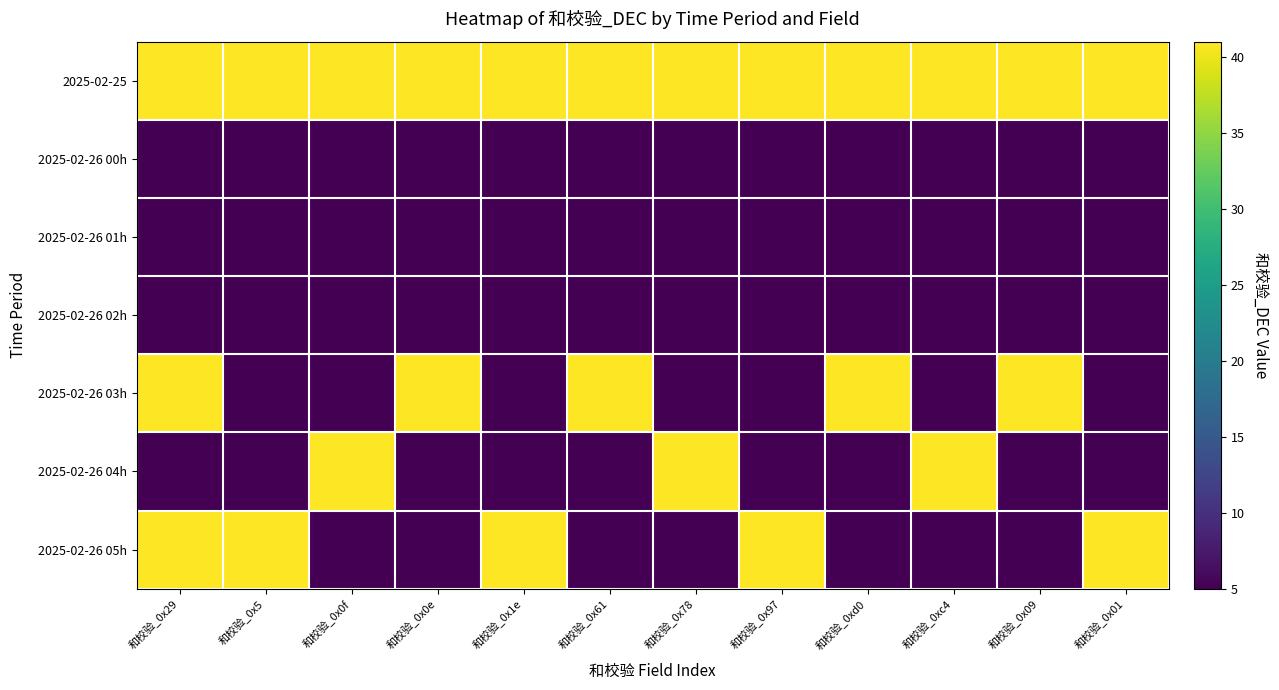

Reading left to right, extract all data points from this chart.

2025-02-25: 和校验_0x29=41	和校验_0x5=41	和校验_0x0f=41	和校验_0x0e=41	和校验_0x1e=41	和校验_0x61=41	和校验_0x78=41	和校验_0x97=41	和校验_0xd0=41	和校验_0xc4=41	和校验_0x09=41	和校验_0x01=41
2025-02-26 00h: 和校验_0x29=5	和校验_0x5=5	和校验_0x0f=5	和校验_0x0e=5	和校验_0x1e=5	和校验_0x61=5	和校验_0x78=5	和校验_0x97=5	和校验_0xd0=5	和校验_0xc4=5	和校验_0x09=5	和校验_0x01=5
2025-02-26 01h: 和校验_0x29=5	和校验_0x5=5	和校验_0x0f=5	和校验_0x0e=5	和校验_0x1e=5	和校验_0x61=5	和校验_0x78=5	和校验_0x97=5	和校验_0xd0=5	和校验_0xc4=5	和校验_0x09=5	和校验_0x01=5
2025-02-26 02h: 和校验_0x29=5	和校验_0x5=5	和校验_0x0f=5	和校验_0x0e=5	和校验_0x1e=5	和校验_0x61=5	和校验_0x78=5	和校验_0x97=5	和校验_0xd0=5	和校验_0xc4=5	和校验_0x09=5	和校验_0x01=5
2025-02-26 03h: 和校验_0x29=41	和校验_0x5=5	和校验_0x0f=5	和校验_0x0e=41	和校验_0x1e=5	和校验_0x61=41	和校验_0x78=5	和校验_0x97=5	和校验_0xd0=41	和校验_0xc4=5	和校验_0x09=41	和校验_0x01=5
2025-02-26 04h: 和校验_0x29=5	和校验_0x5=5	和校验_0x0f=41	和校验_0x0e=5	和校验_0x1e=5	和校验_0x61=5	和校验_0x78=41	和校验_0x97=5	和校验_0xd0=5	和校验_0xc4=41	和校验_0x09=5	和校验_0x01=5
2025-02-26 05h: 和校验_0x29=41	和校验_0x5=41	和校验_0x0f=5	和校验_0x0e=5	和校验_0x1e=41	和校验_0x61=5	和校验_0x78=5	和校验_0x97=41	和校验_0xd0=5	和校验_0xc4=5	和校验_0x09=5	和校验_0x01=41